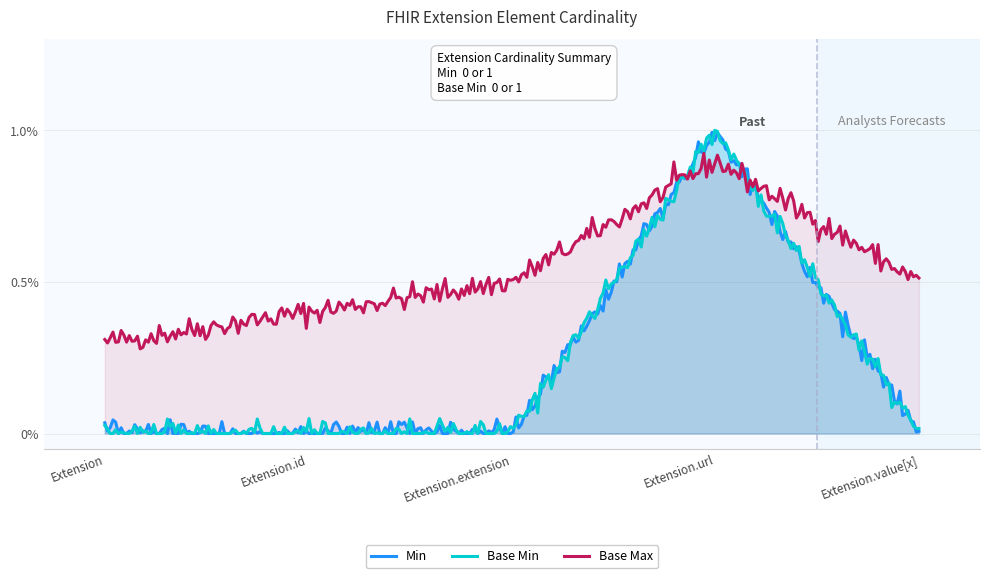

The Base Min series shows 0 at Extension.id. True or false?

True